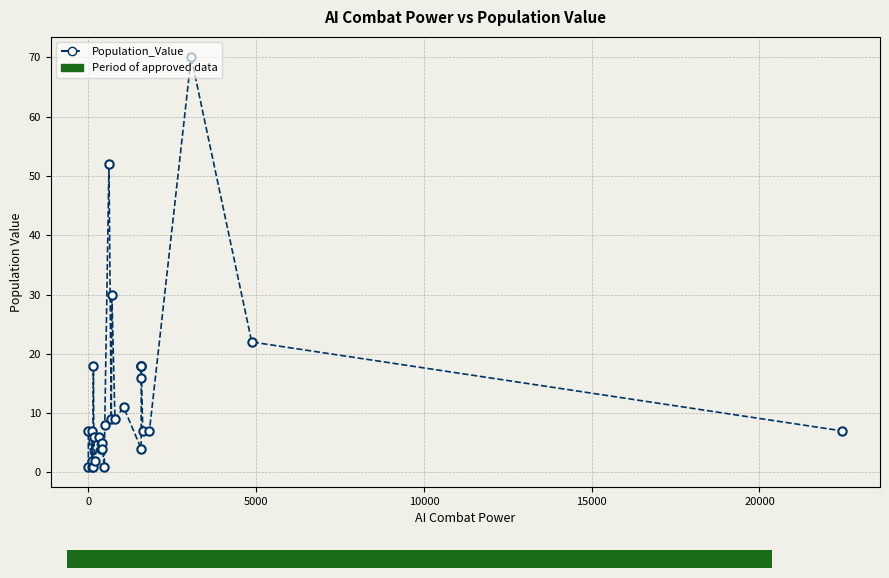

The value at 10 is 6. True or false?

False